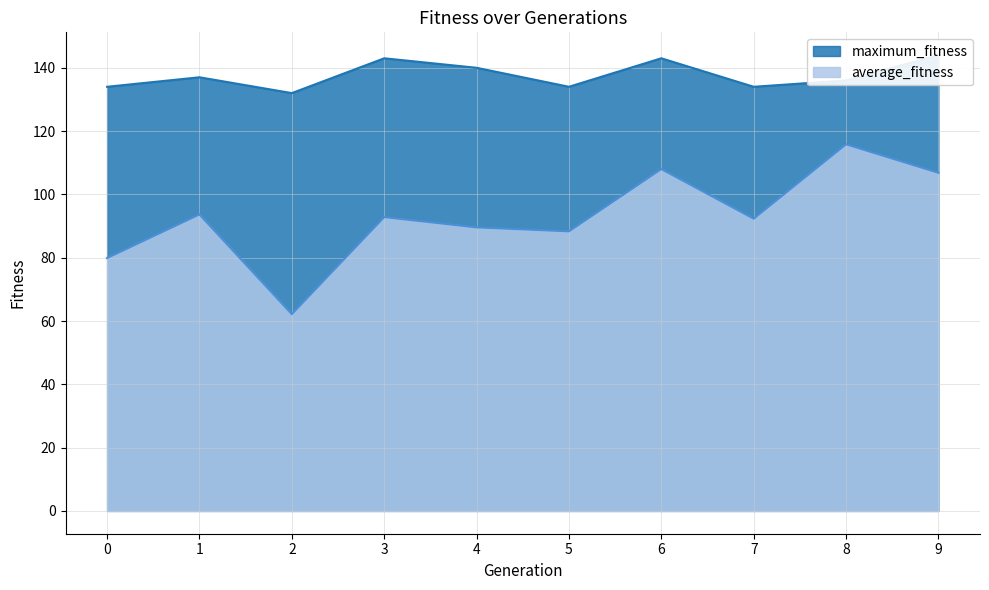

Does the chart have visible grid lines?

Yes